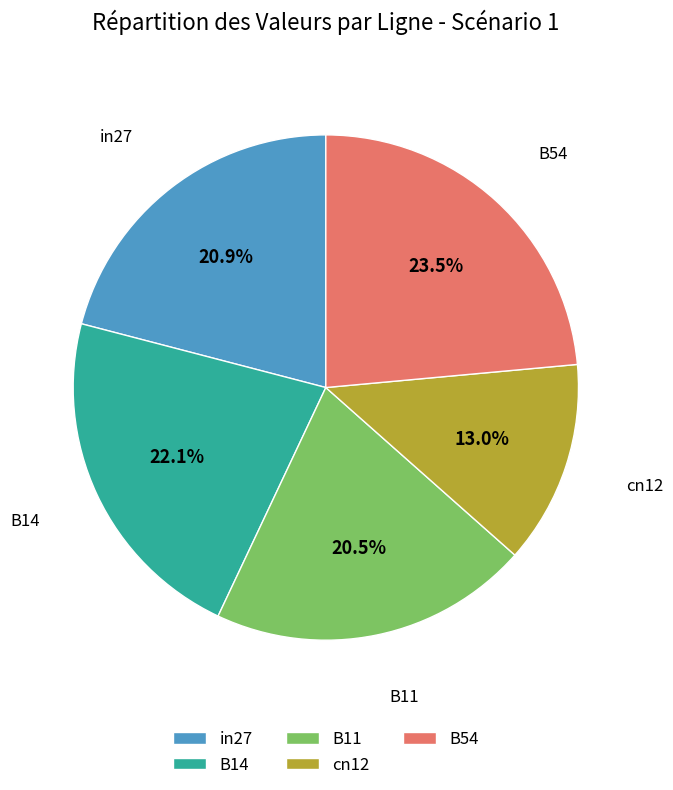

How many segments does this pie chart have?

5